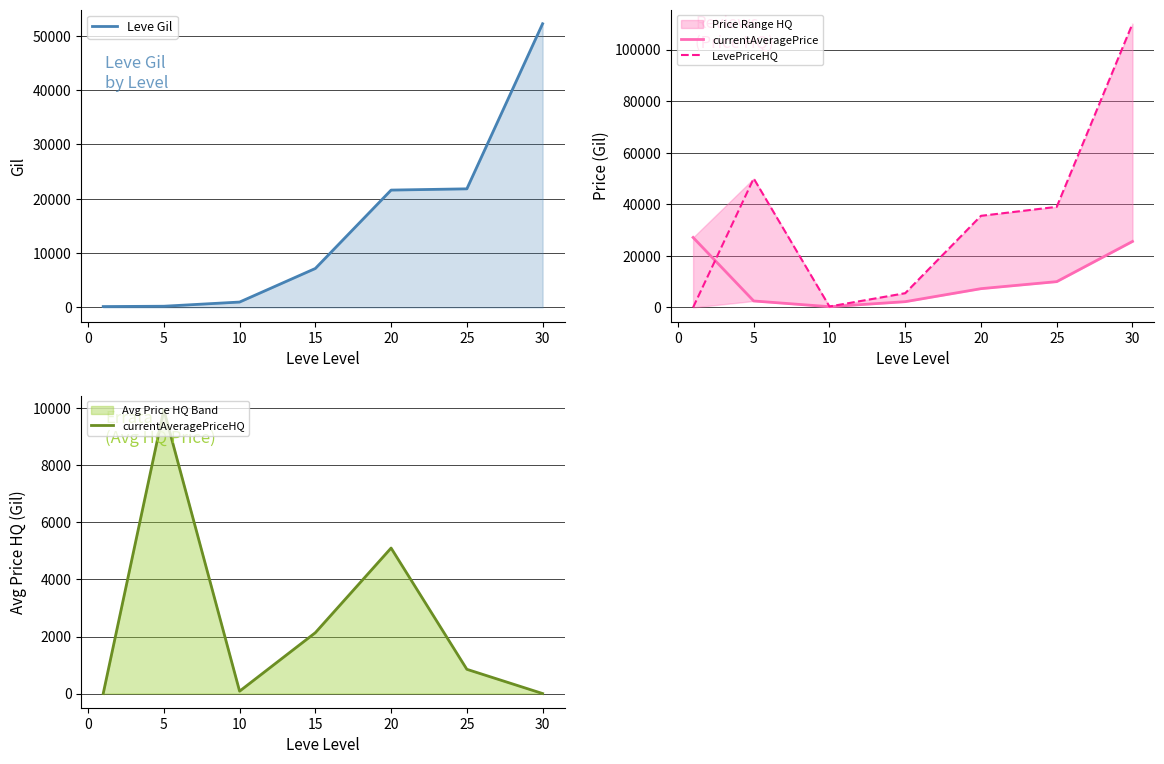

True or false: Leve Gil has a value of 527.4 at 10.

False